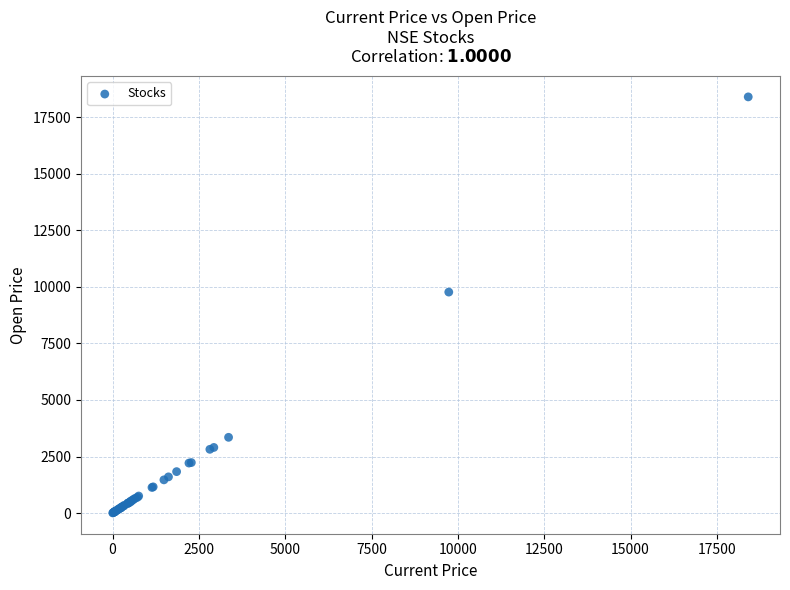

What Y value in the scatter plot is closest to 9203?

9770.0